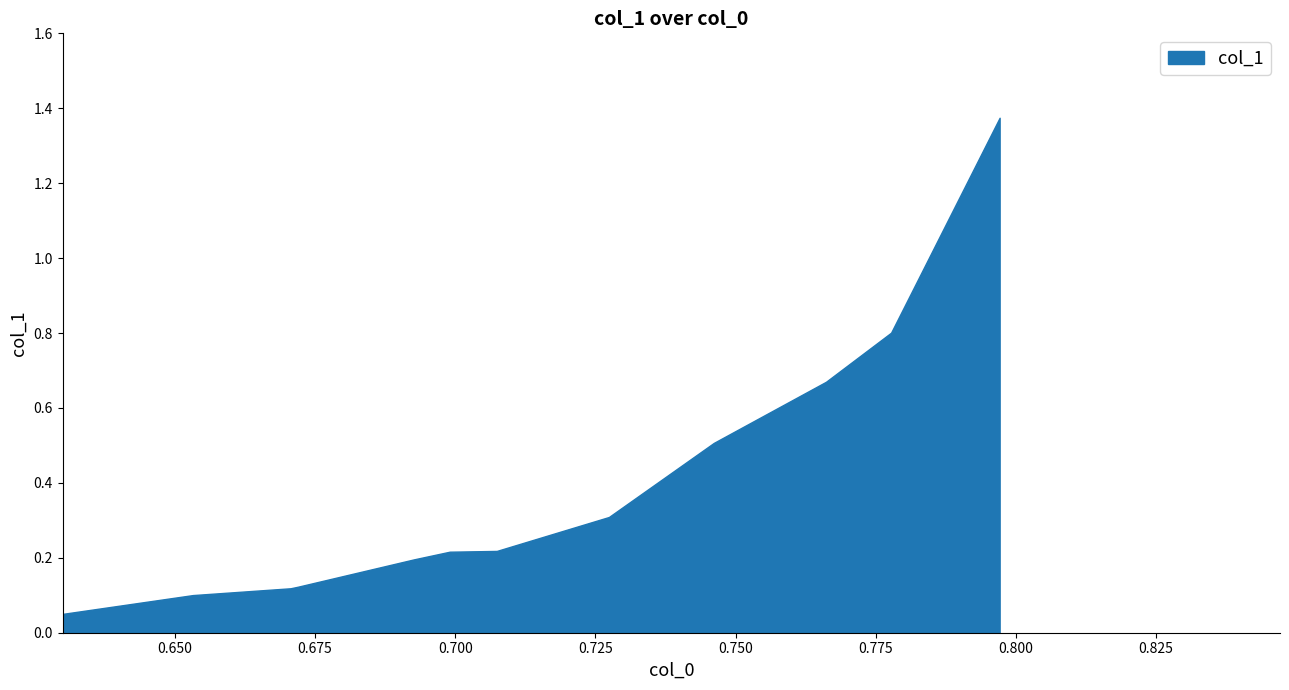

True or false: there are more than 1 points higher than both neighbors.

False